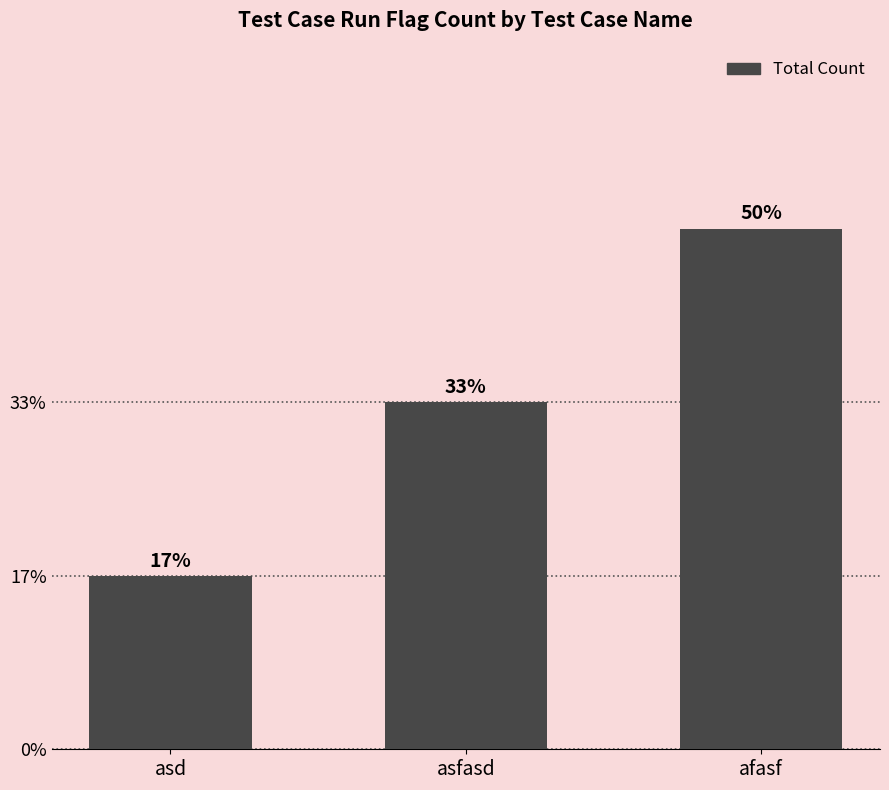

Are the bars horizontal?

No